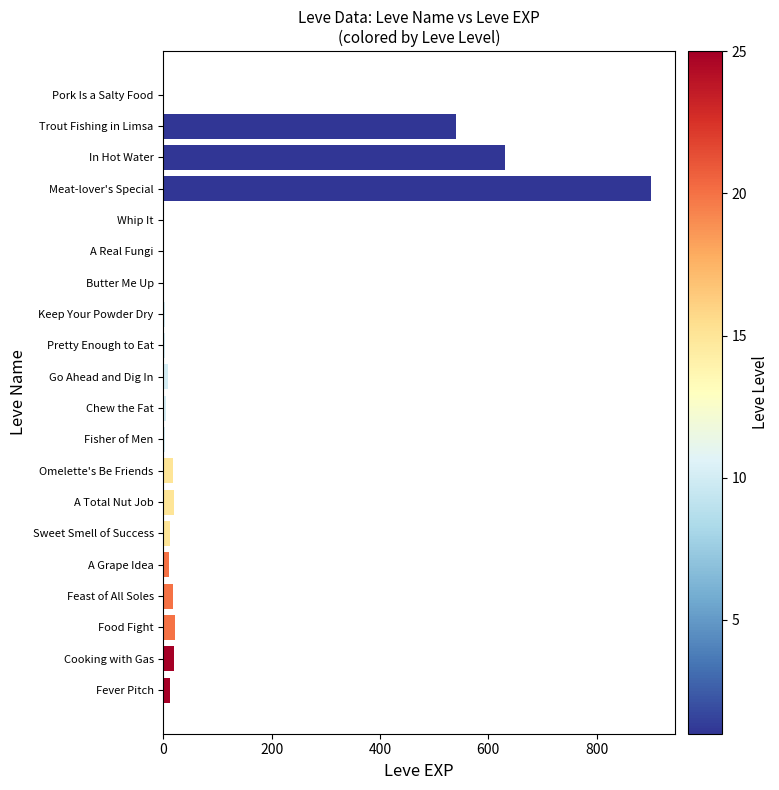

Which label corresponds to the largest value in the chart?

Meat-lover's Special